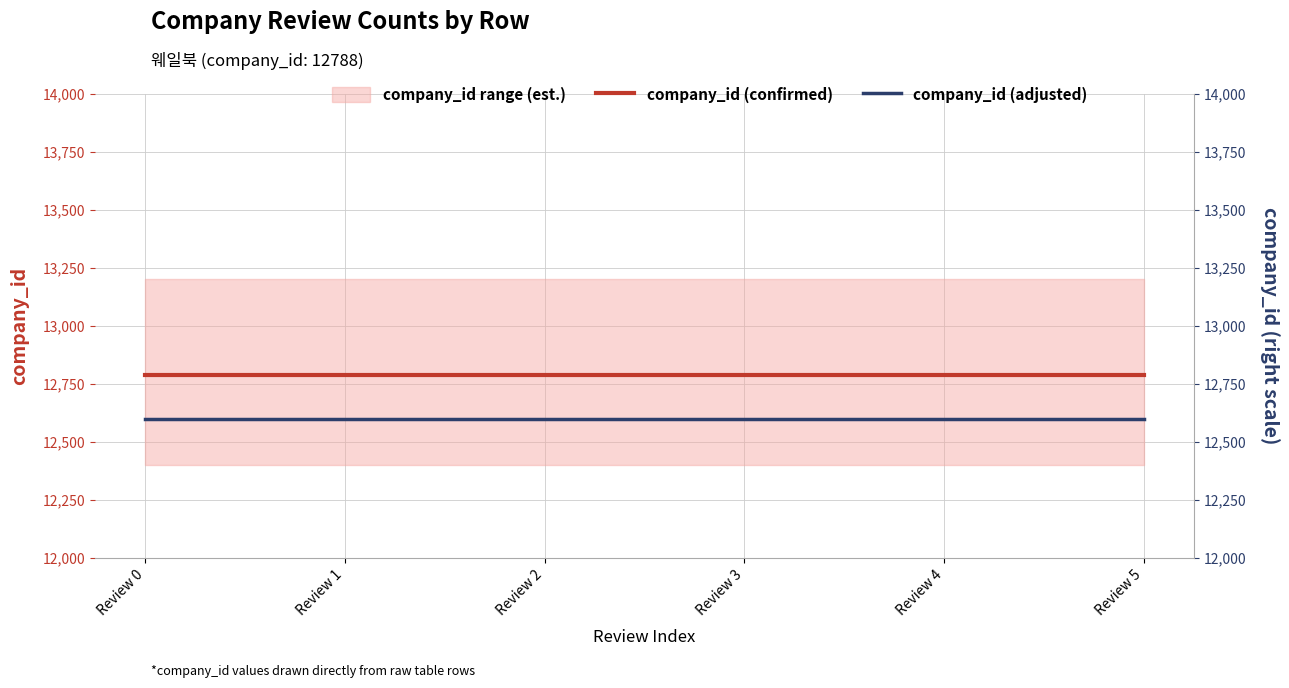

Rank the series by their average value, from highest to lowest.

company_id (confirmed), company_id (adjusted)